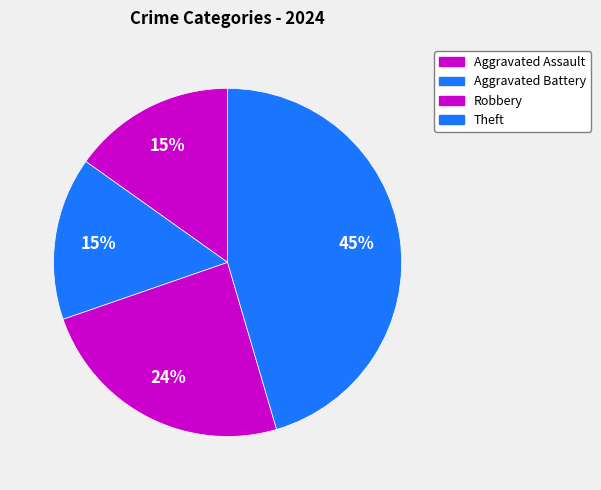

What is the total percentage of Aggravated Assault and Theft?

60.6%